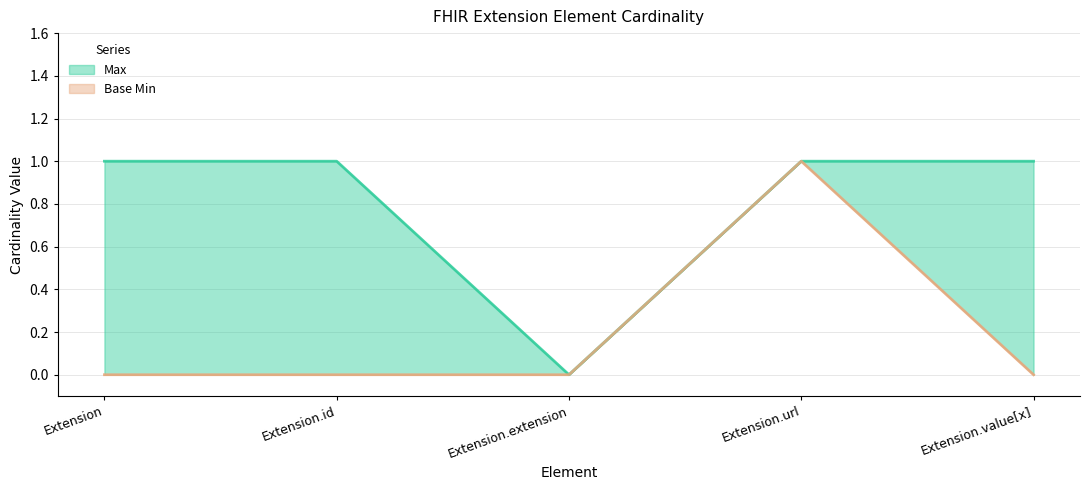

How many values in Base Min are above zero?

1